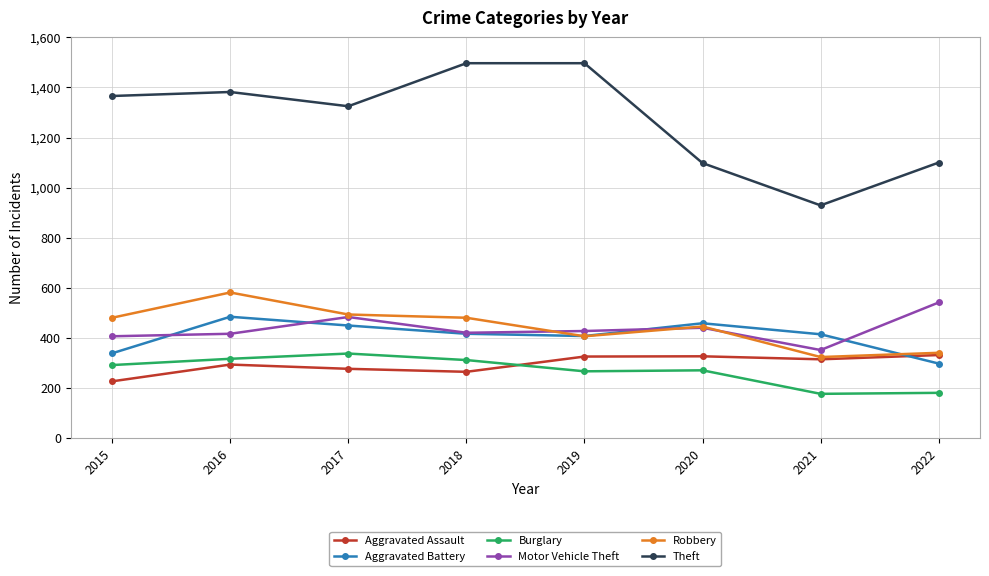

In Robbery, how many points are lower than both neighbors (excluding endpoints)?

2